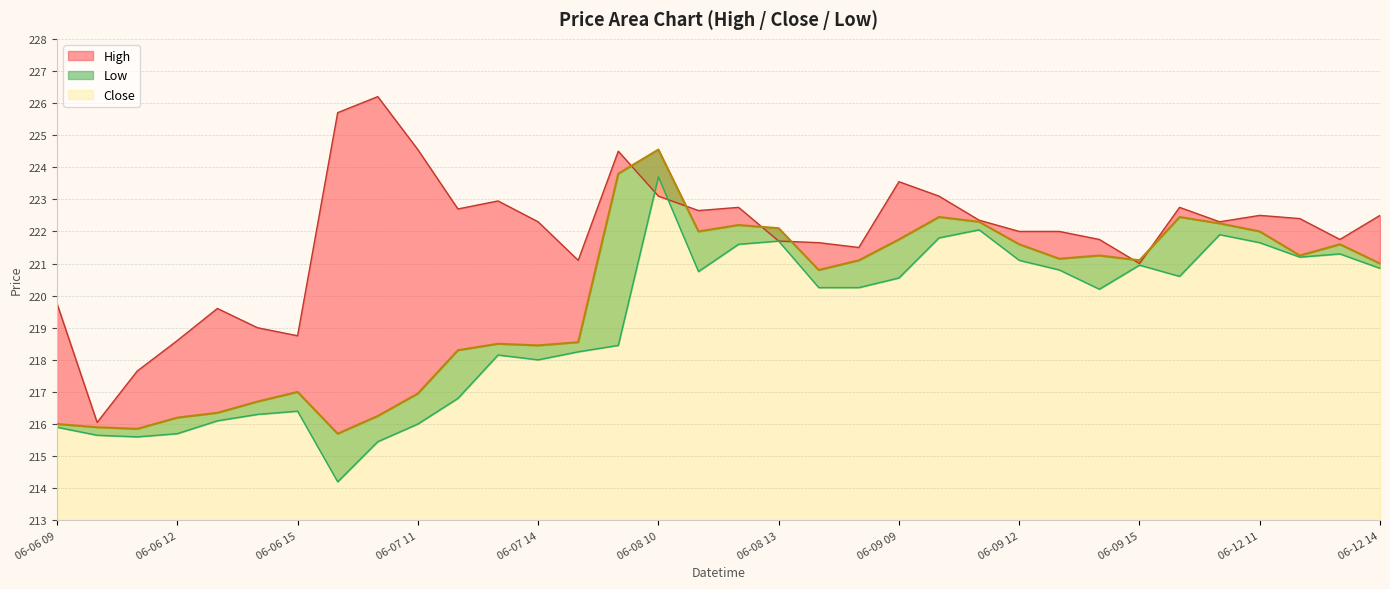

What is the average value of the Low series?

219.1